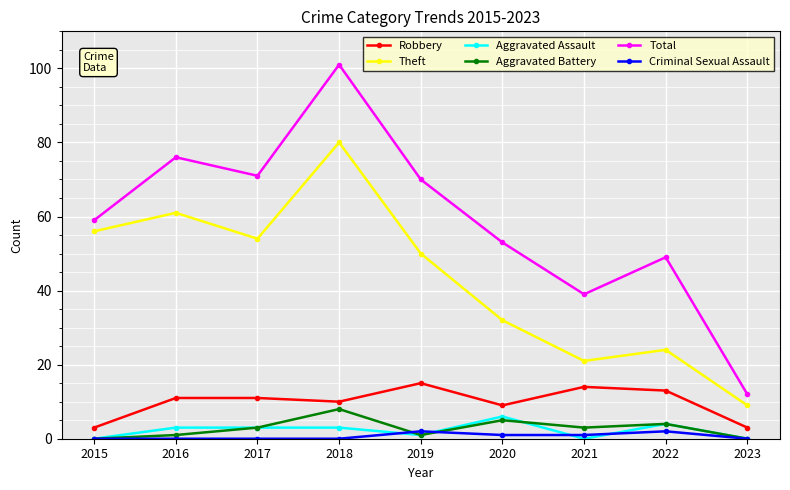

At which category is the sum across all series the highest?

2018